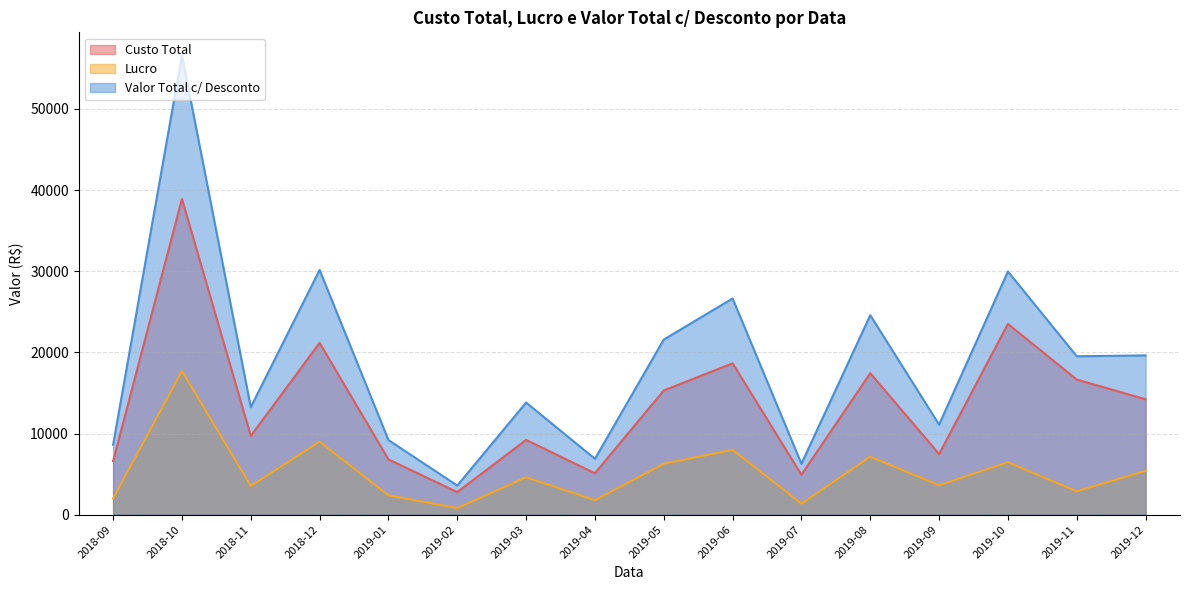

What is the average value of the Lucro series?

5184.6